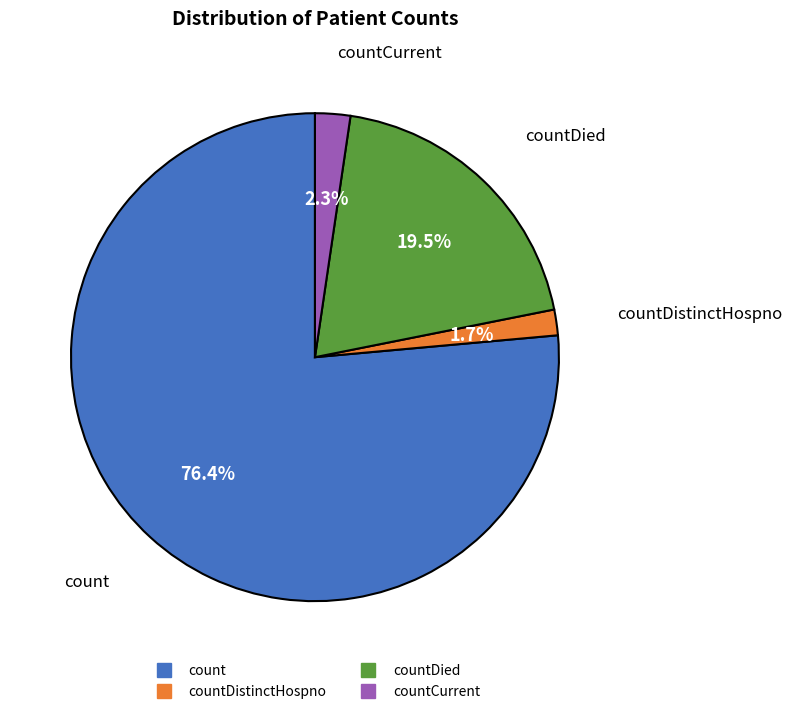

To the nearest percent, what is the difference between the largest and smallest slice percentages?

75%